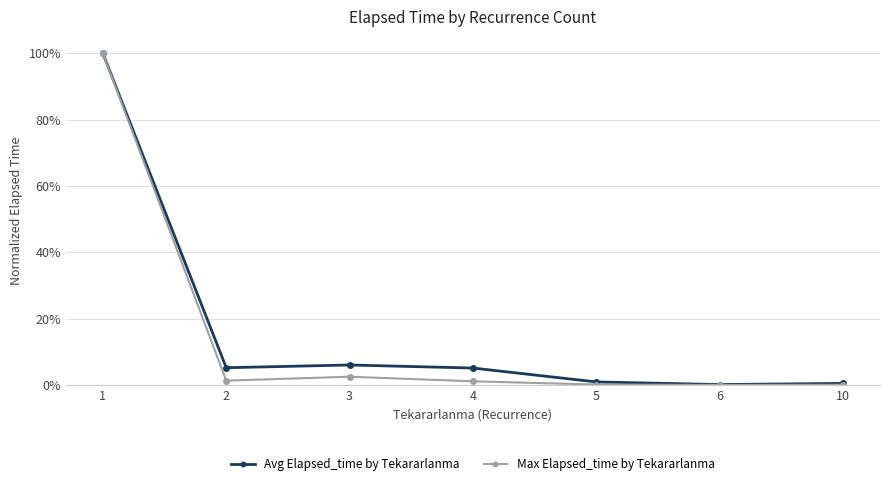

At which category is the sum across all series the highest?

1